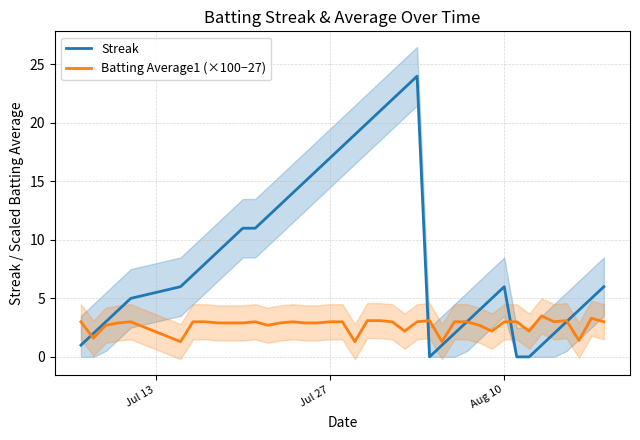

What is the value of the Batting Average1 (×100−27) point at the 16th from the left?

2.9